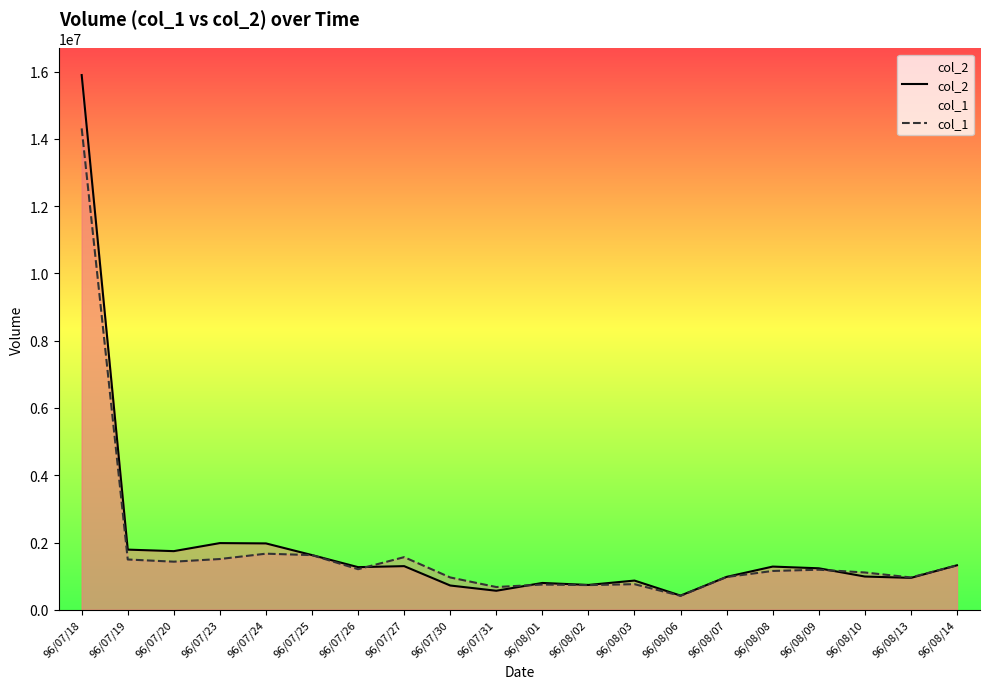

How many times do col_2 and col_1 cross each other?

4